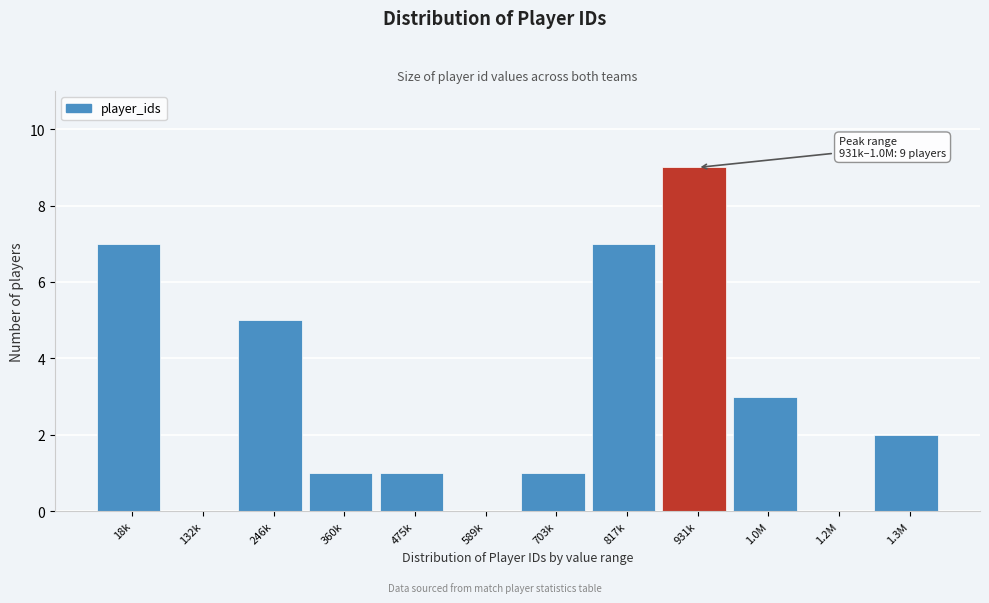

Reading left to right, list all the values displayed in this chart.

18k=7	132k=0	246k=5	360k=1	475k=1	589k=0	703k=1	817k=7	931k=9	1.0M=3	1.2M=0	1.3M=2